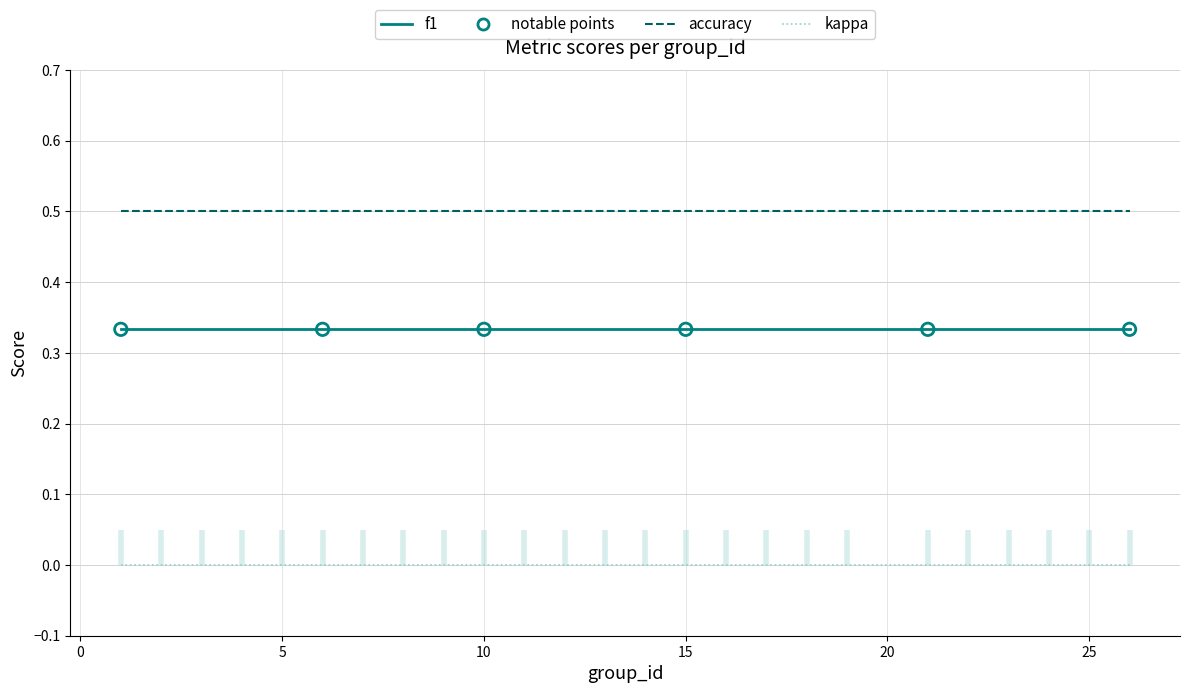

Which series has the largest total across all categories?

accuracy